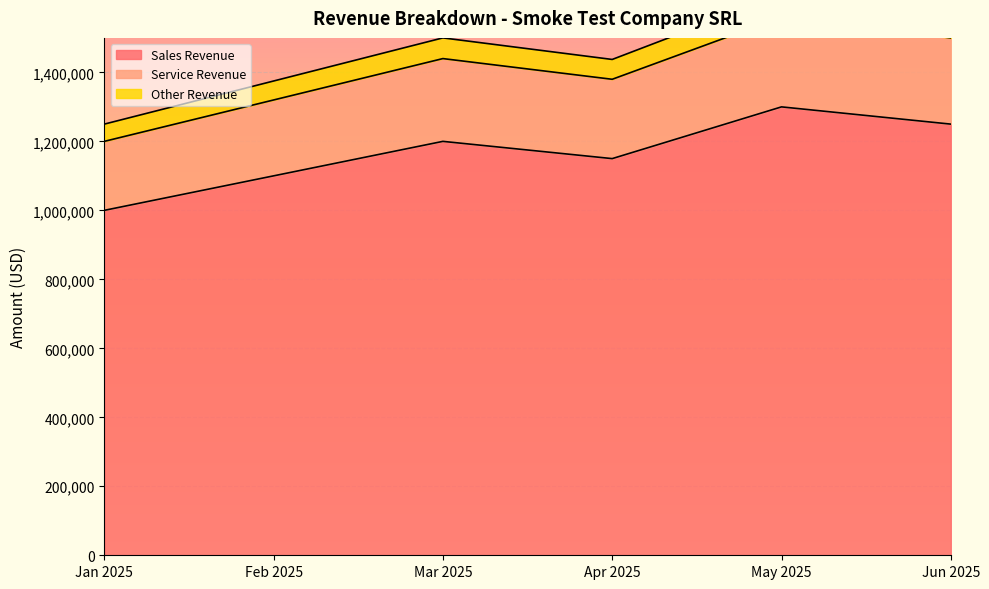

What is the label of the 5th point from the right?

Feb 2025